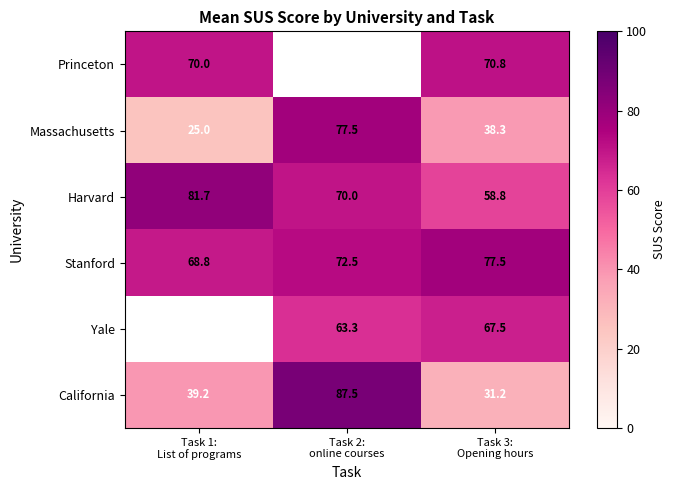

What is the sum of all Massachusetts values?

140.8